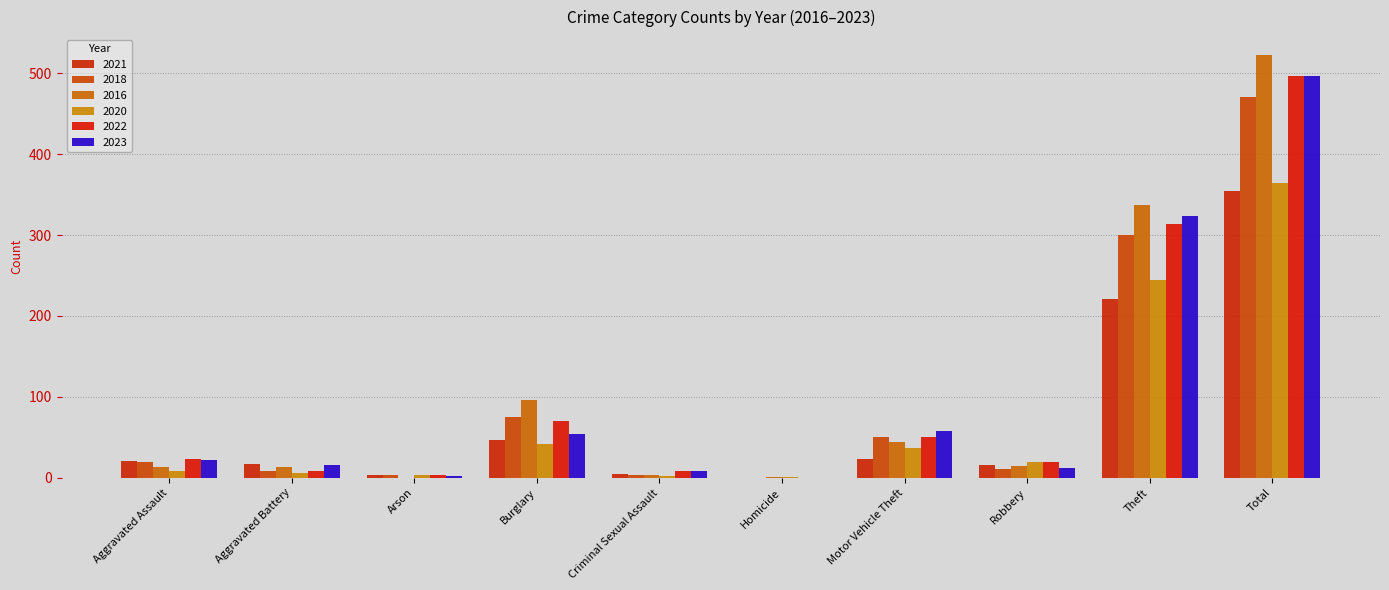

What are all the series names shown in the legend?

2021, 2018, 2016, 2020, 2022, 2023